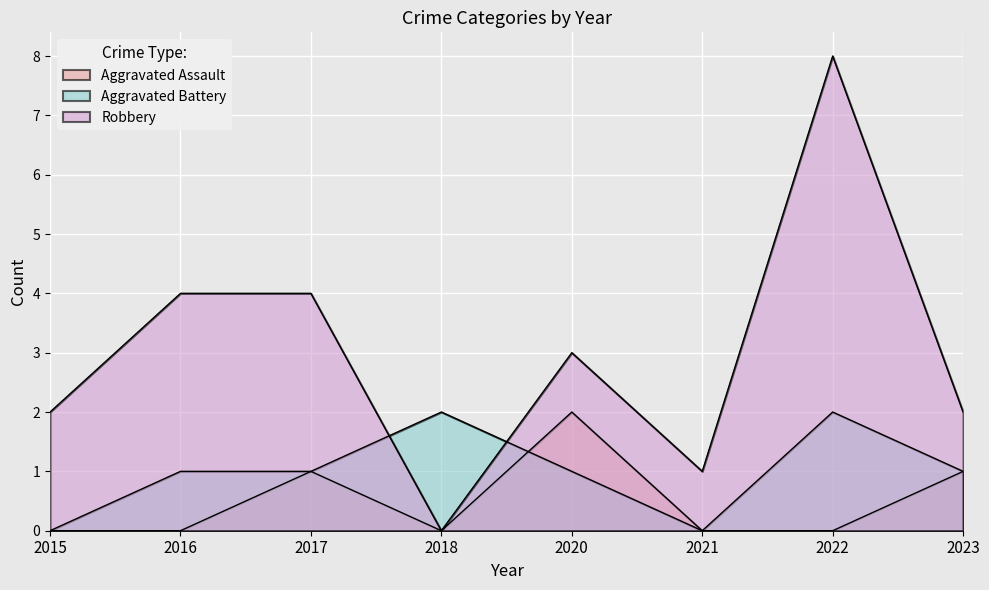

How many lines are shown in the chart?

3